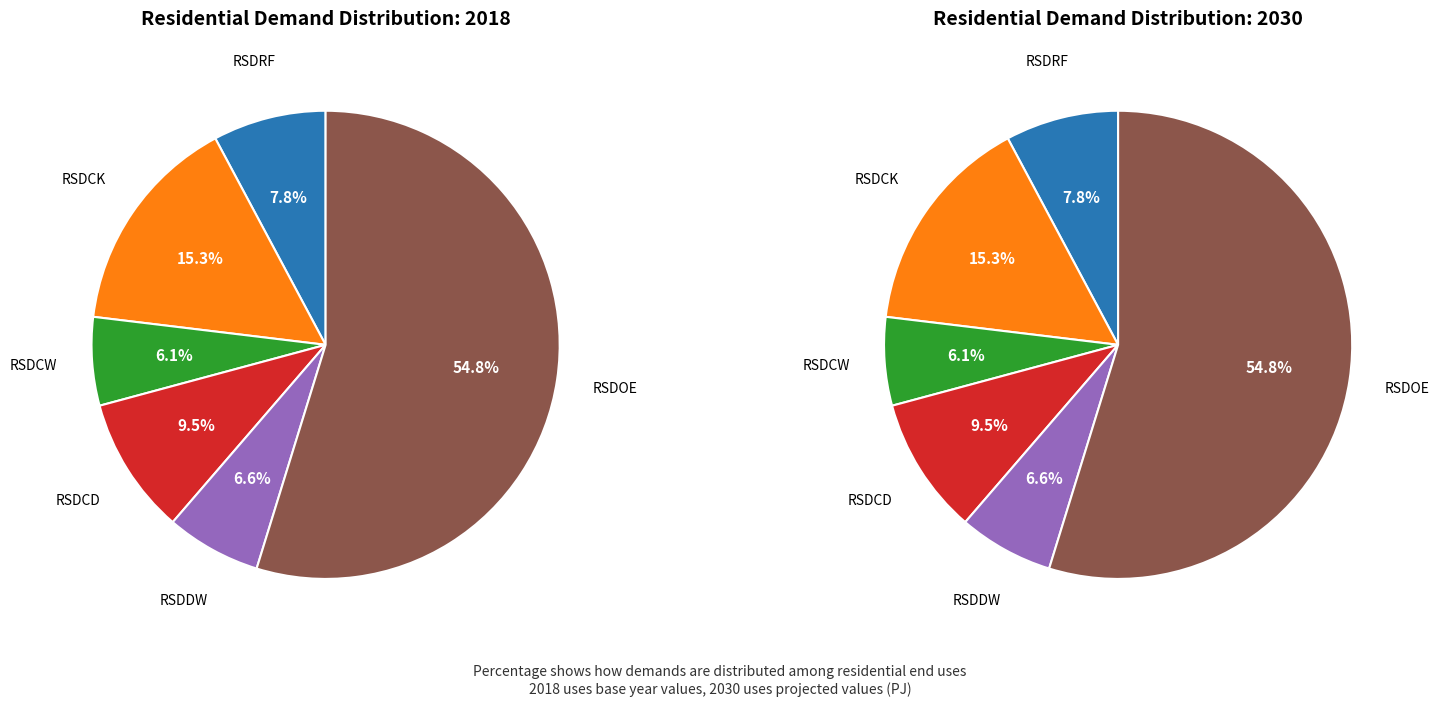

At RSDRF, list the series in order from smallest to largest.

values_2018, values_2030